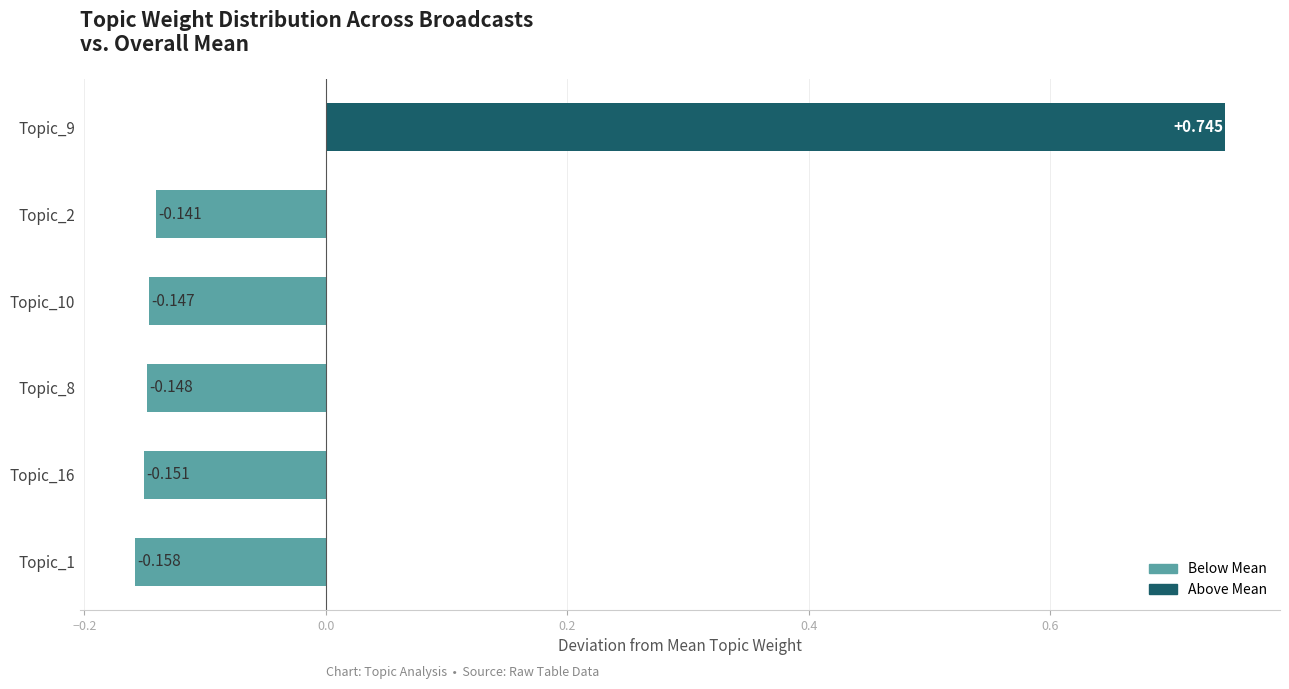

How many positive values are there?

1